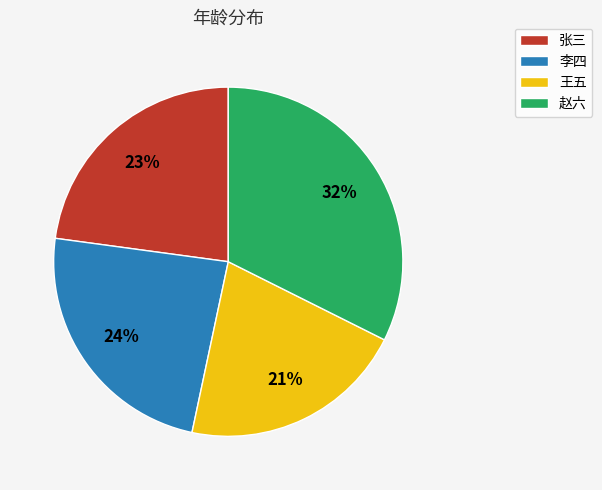

Is the sum of 王五 and 张三 greater than half?

No